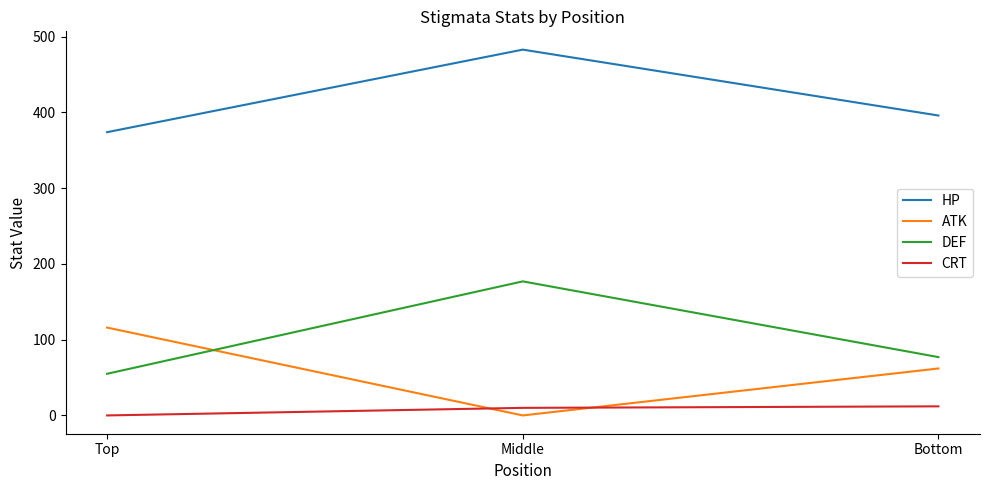

What is the difference between the highest and lowest values at Top?

374